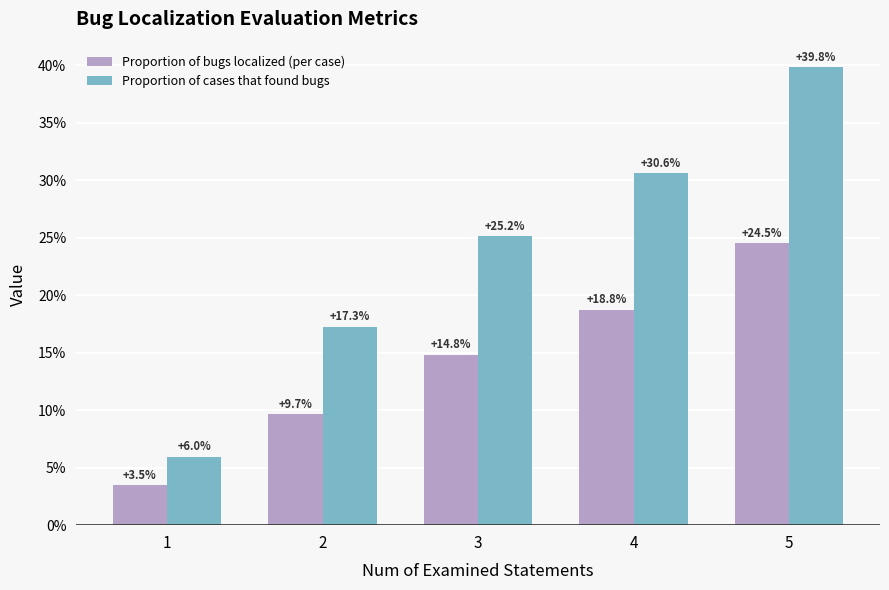

Reading right to left, list all the values displayed in this chart.

Proportion of bugs localized (per case): 0.2	0.2	0.1	0.1	0.0
Proportion of cases that found bugs: 0.4	0.3	0.3	0.2	0.1